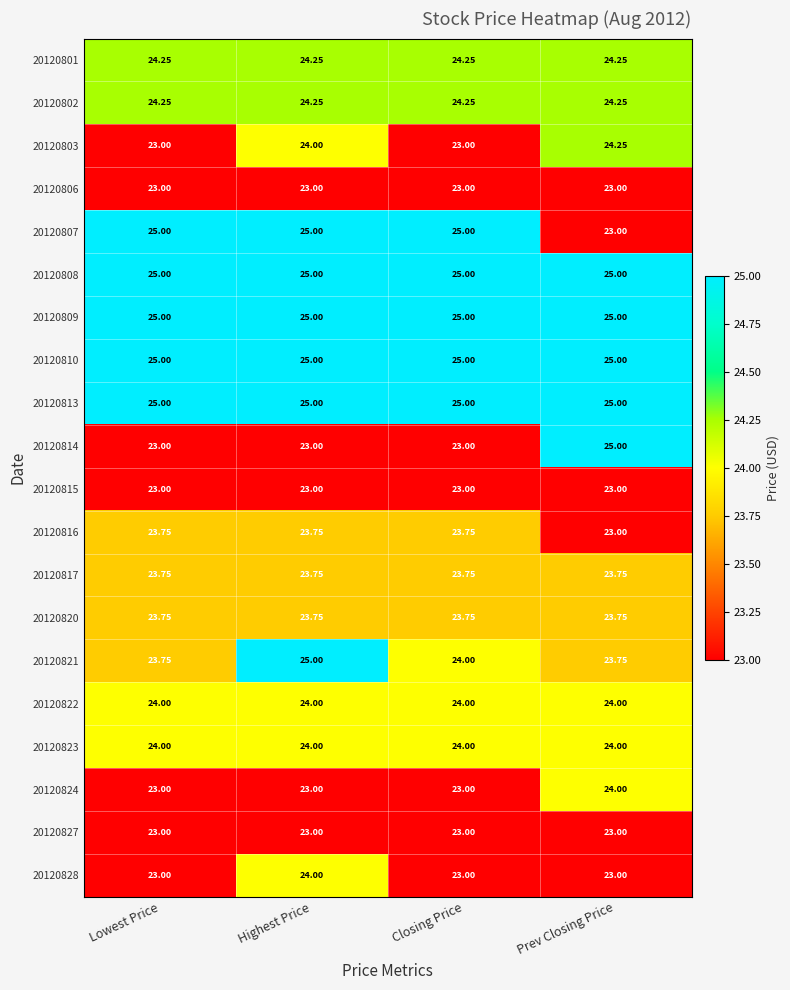

Is the value of 20120806 at Closing Price greater than the value of 20120821 at Lowest Price?

No